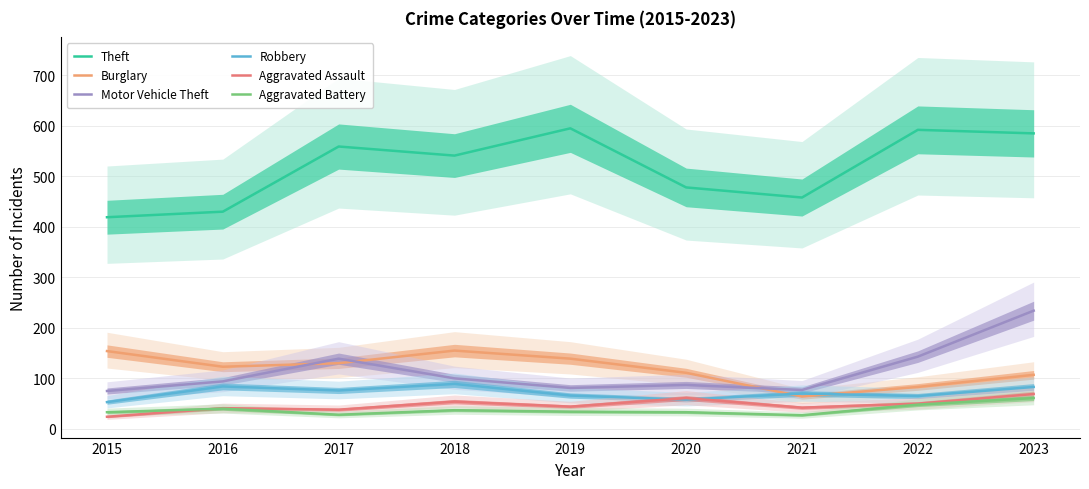

At which label is Theft closest to 507?

2020